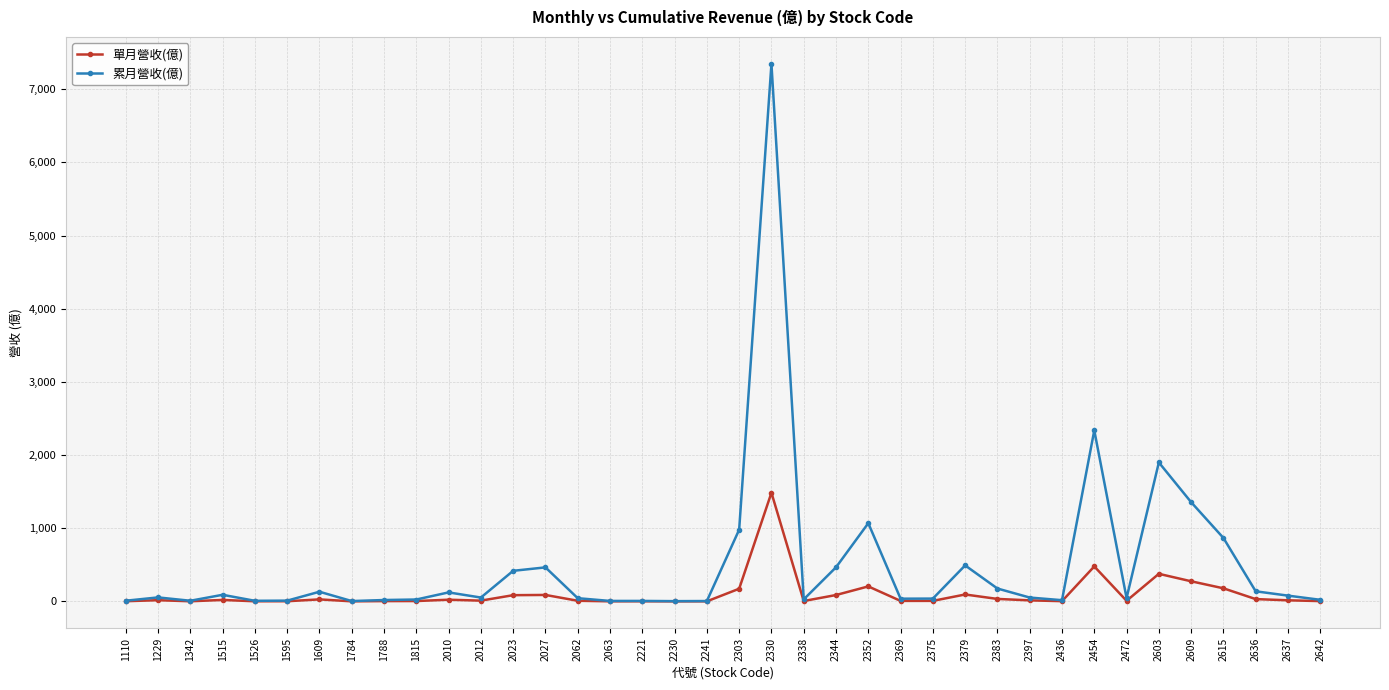

What is the spread (max minus min) of values at 2352?

864.0